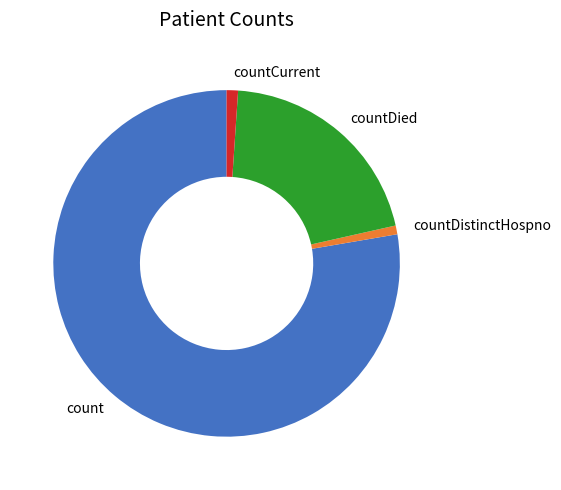

The count slice represents 78% of the pie. True or false?

True